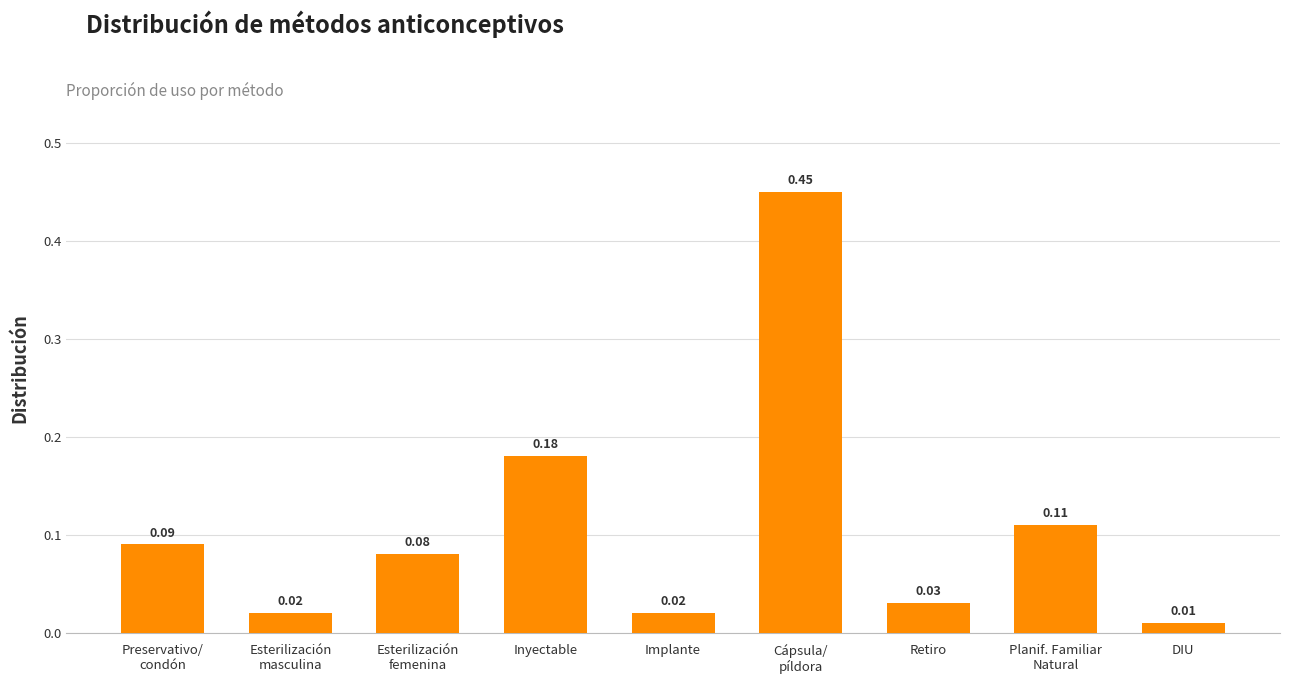

What position from the left is Inyectable?

4